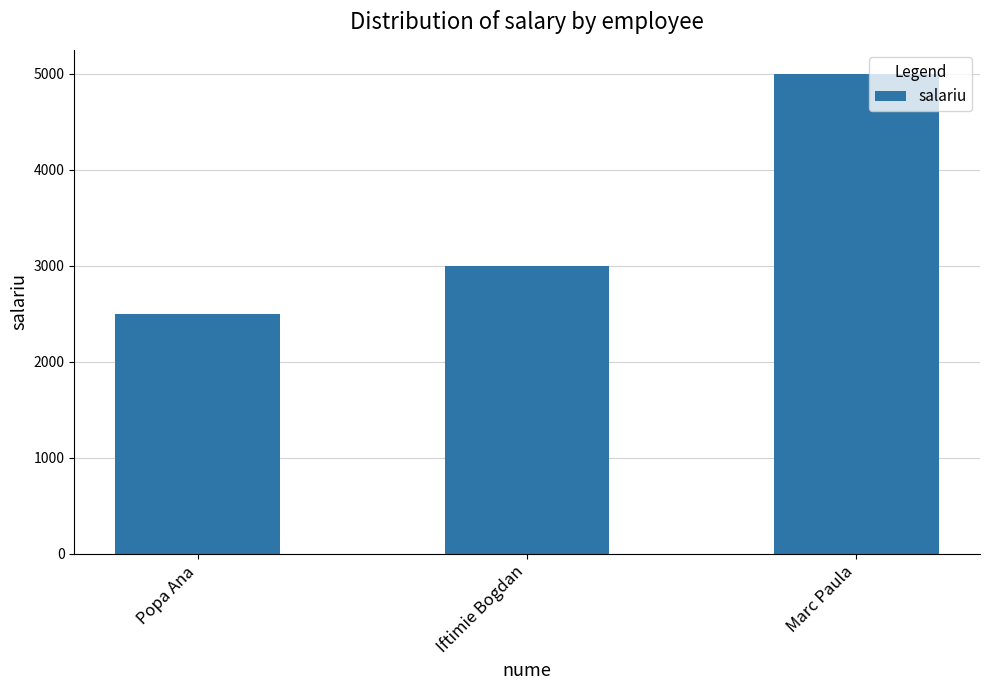

What is the difference between the maximum and second lowest values?

2000